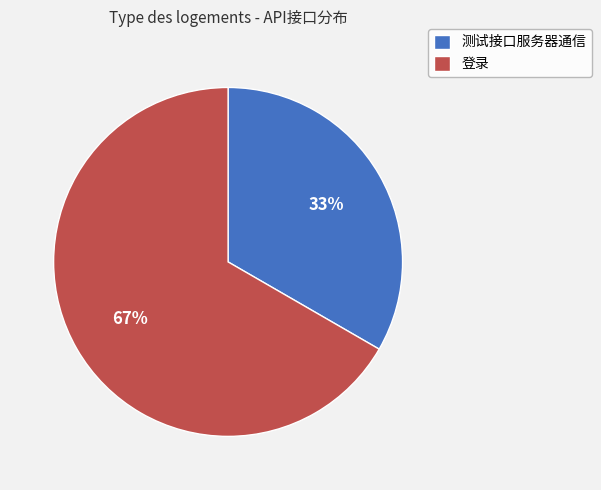

Approximately how many times larger is the value at 测试接口服务器通信 compared to 登录?

0.5